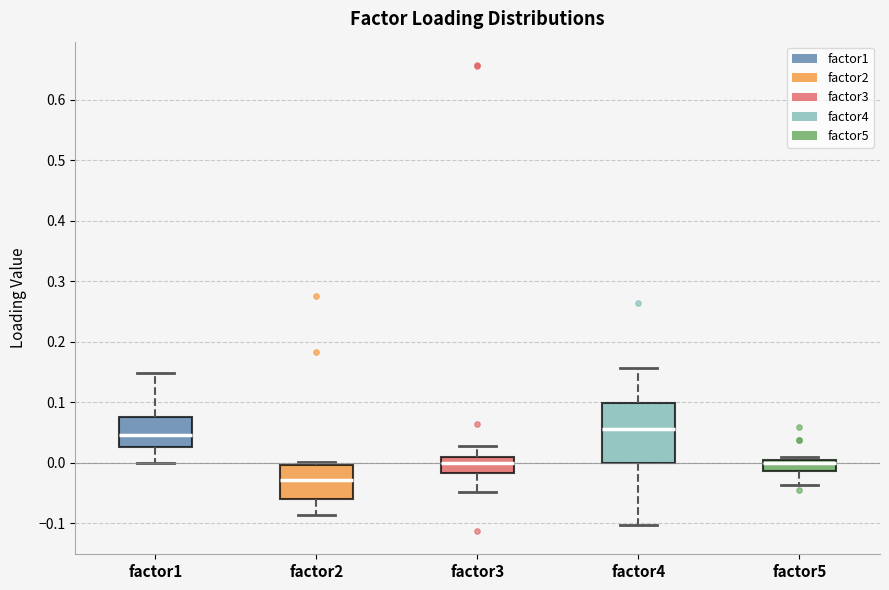

Which box has the lowest median line?

factor2